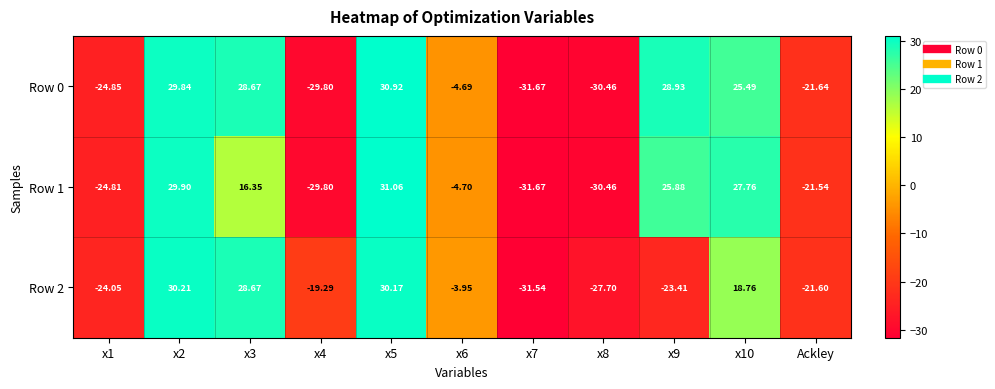

List the series in order of their overall mean, highest first.

Row 0, Row 1, Row 2